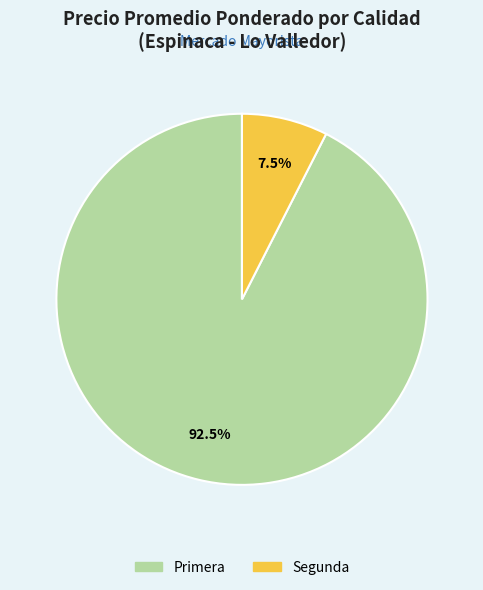

Count the number of slices in the pie.

2